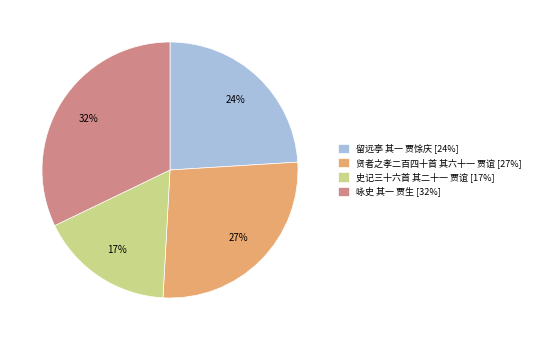

To the nearest percent, what is the difference between the largest and smallest slice percentages?

15%